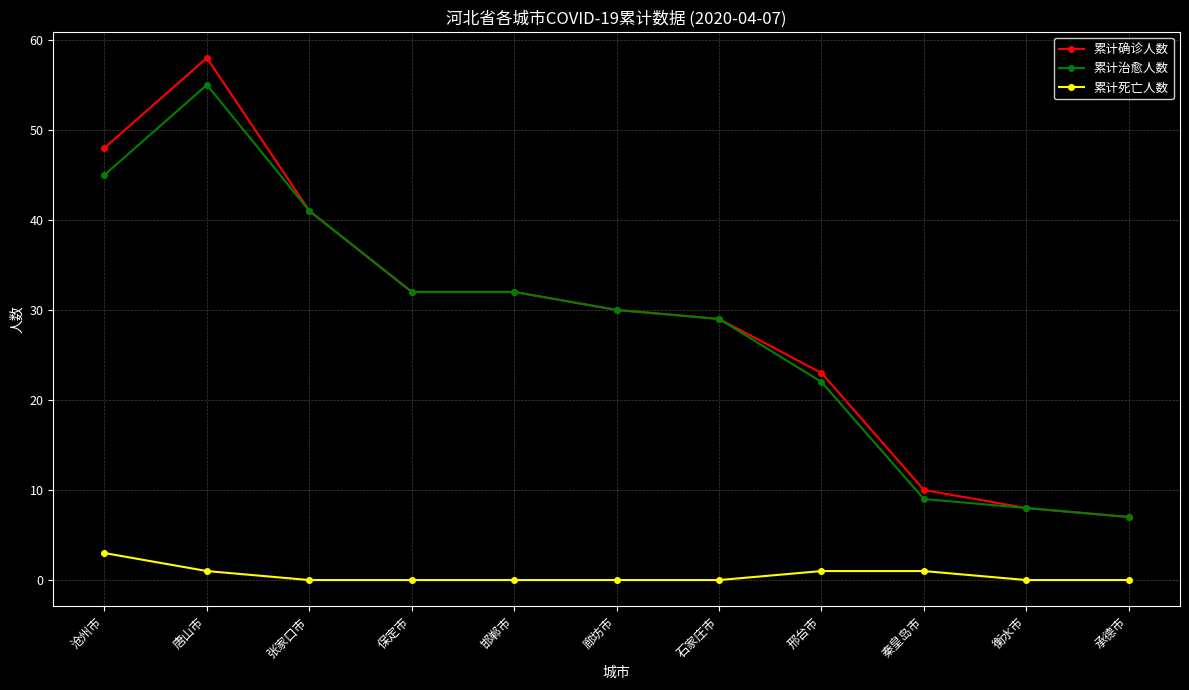

The 累计确诊人数 series shows 7 at 承德市. True or false?

True